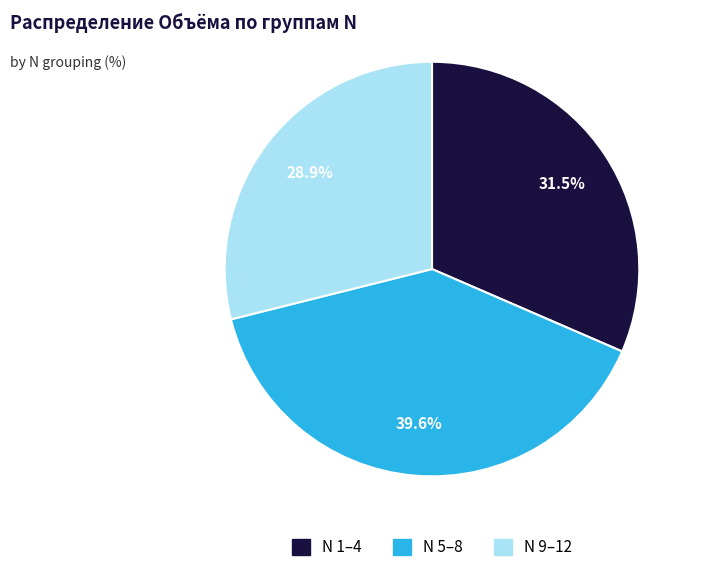

Does any single category account for the majority?

No